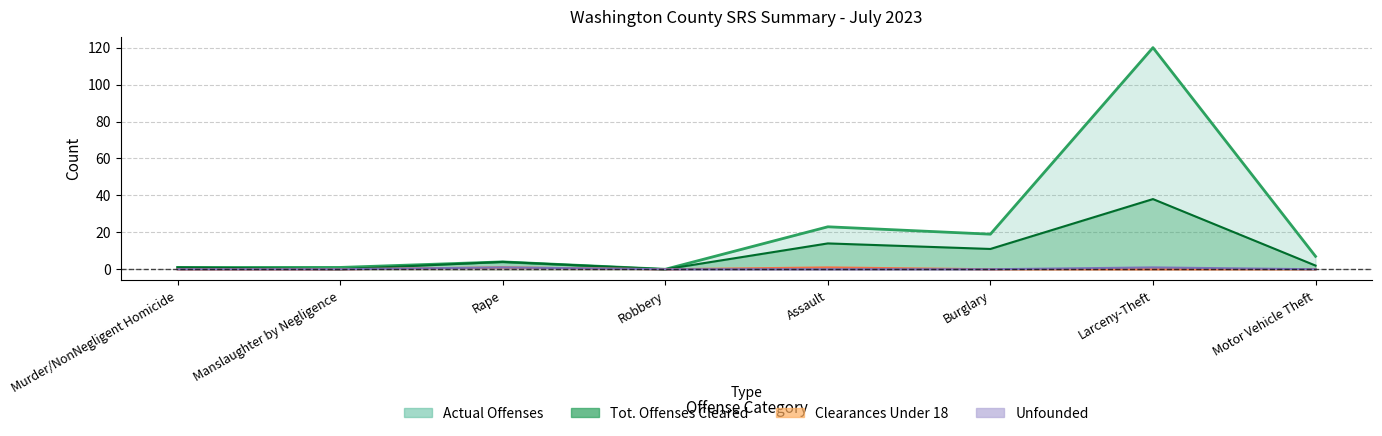

True or false: Actual Offenses has more than 0 interior local peaks.

True